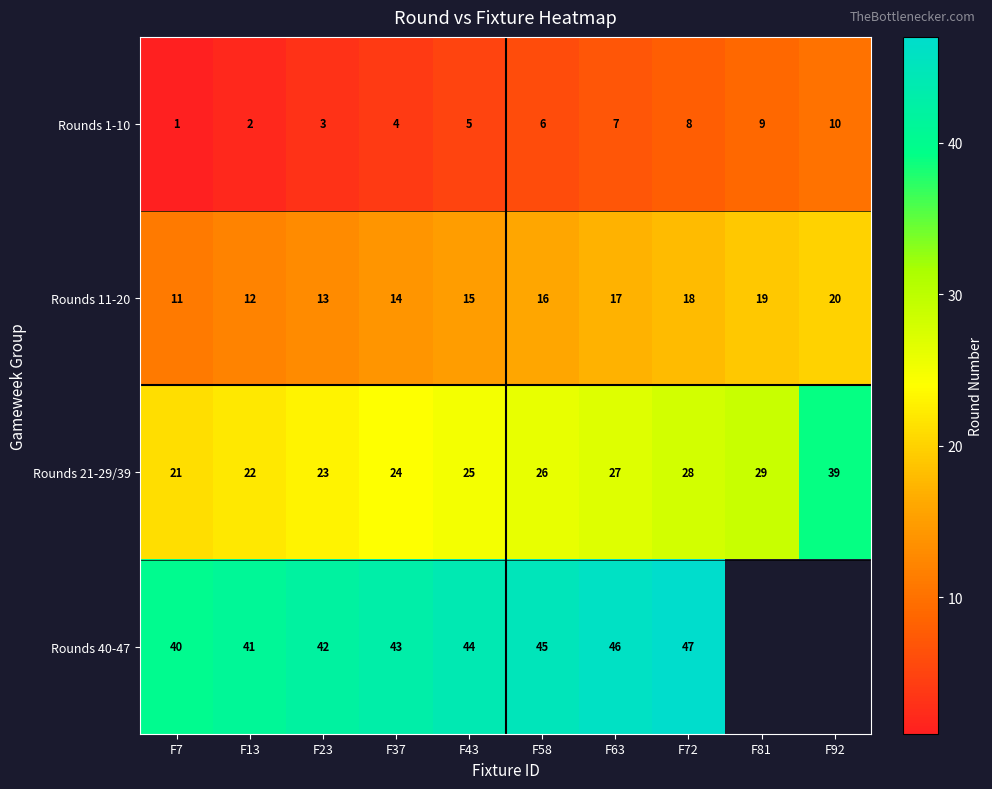

Is it true that Rounds 40-47 equals 69 at F13?

False